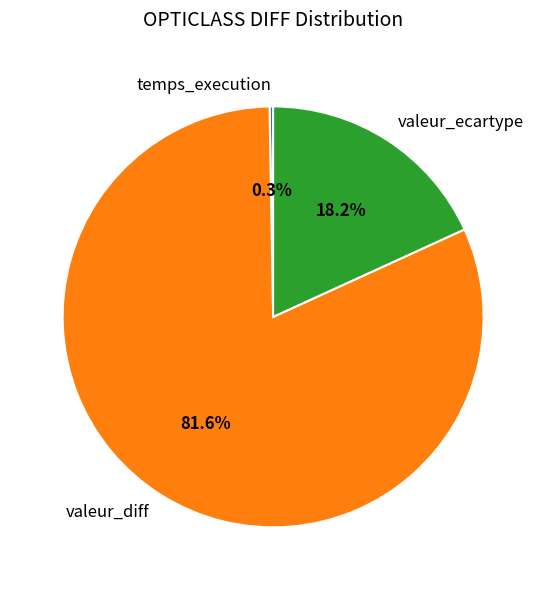

Does any single category account for the majority?

Yes